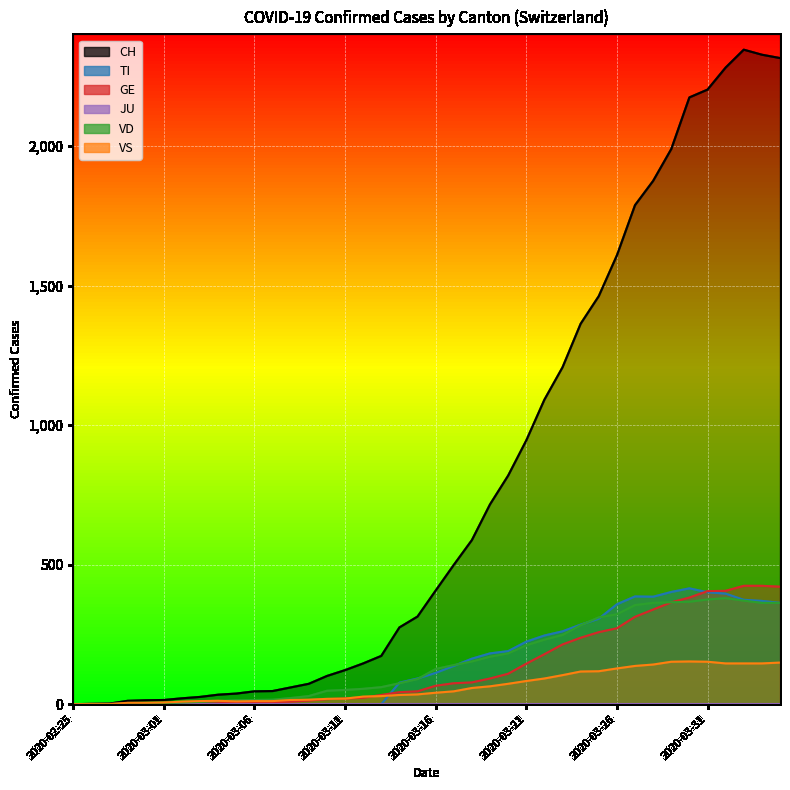

How many interior local peaks does the TI series have?

2